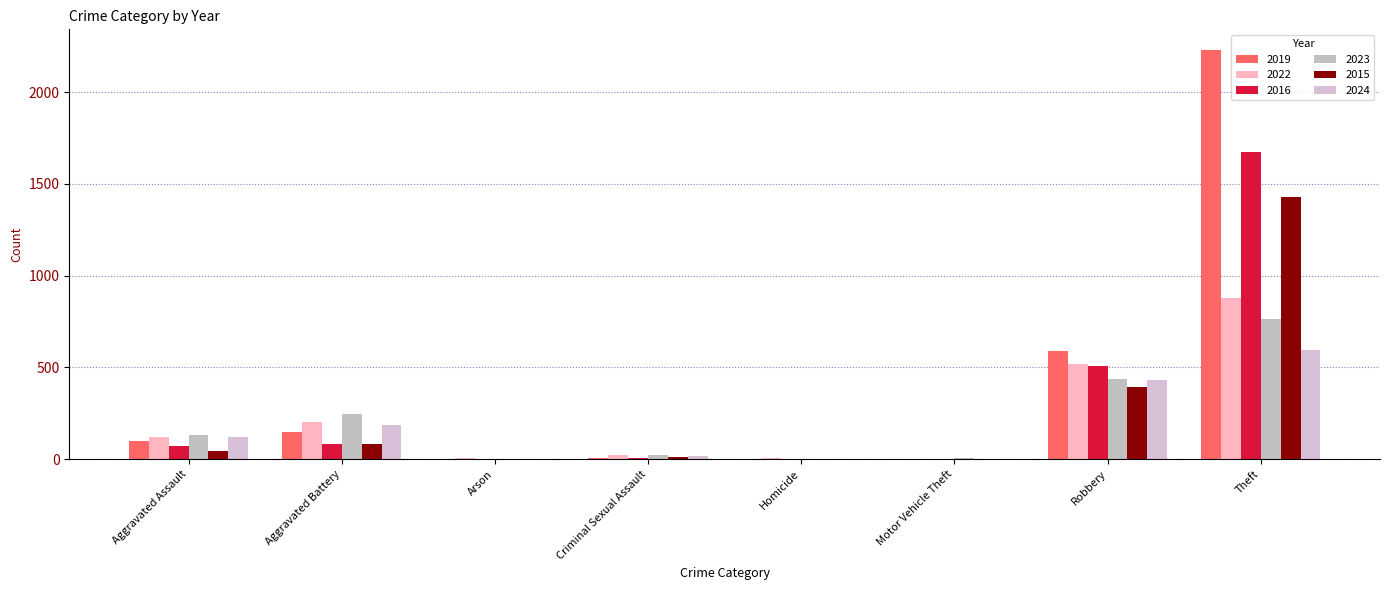

What is the average value of the 2015 series?

246